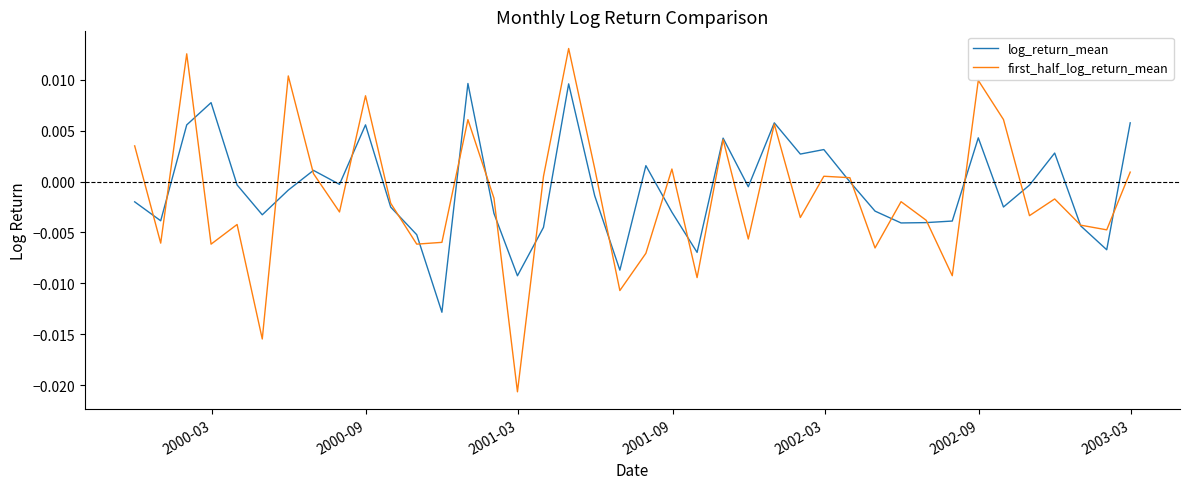

After their last crossing, which series has the higher values: log_return_mean or first_half_log_return_mean?

log_return_mean